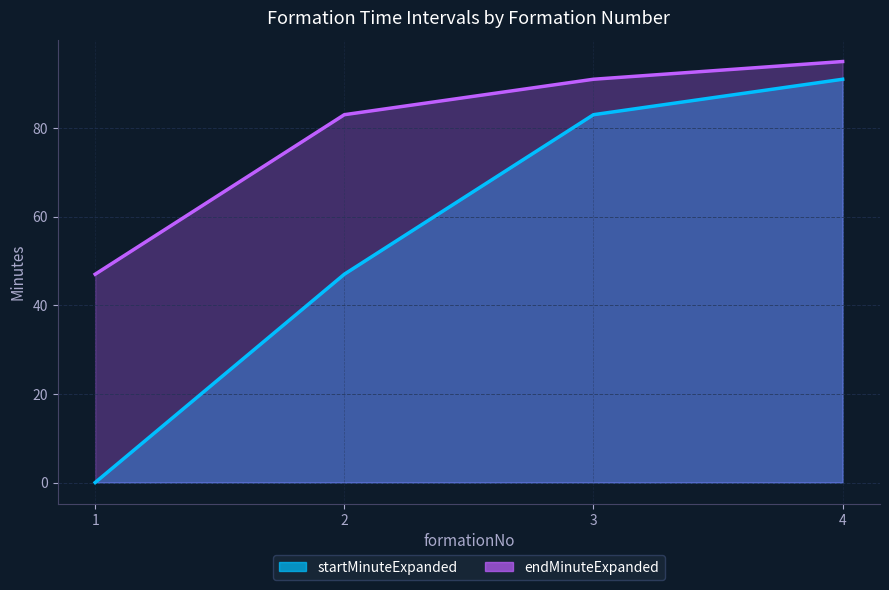

How many lines are shown in the chart?

2